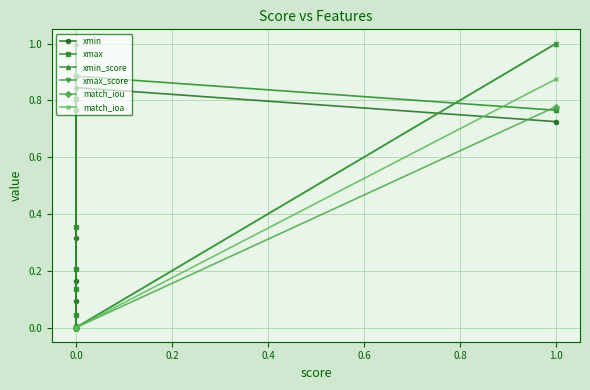

Which series has the largest total across all categories?

xmax